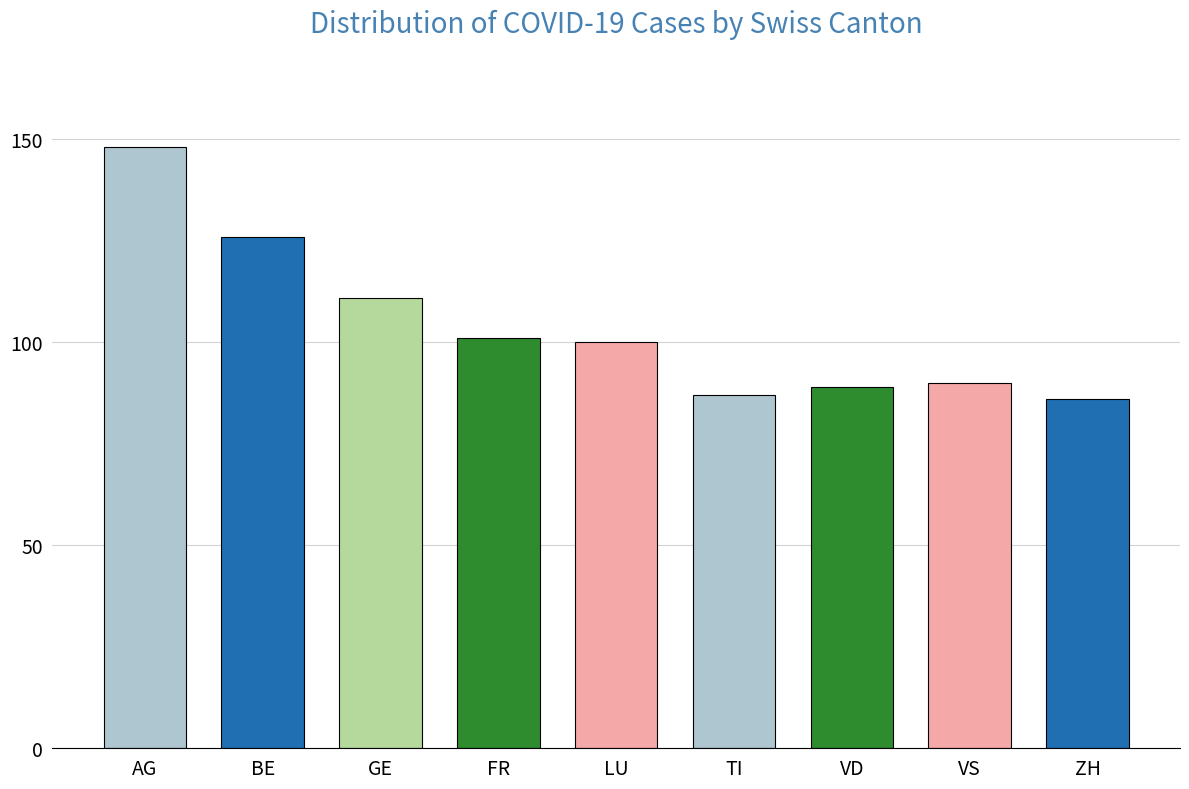

Is it true that the value at LU is 100?

True